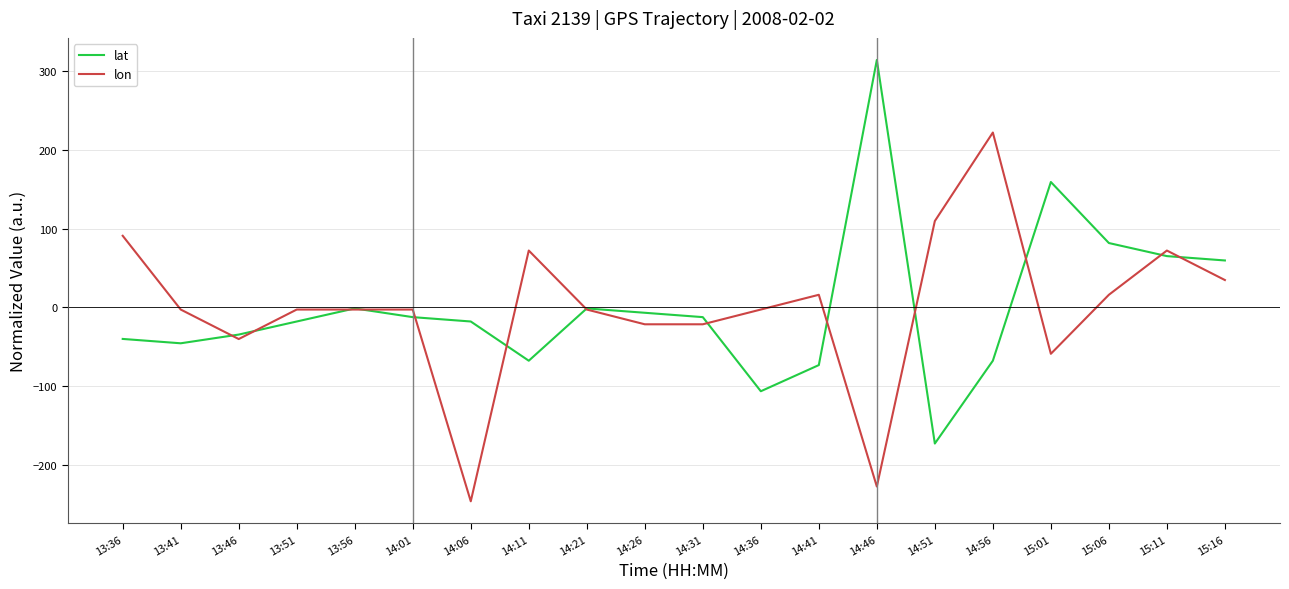

True or false: lat has a value of -12.4 at 14:01.

True